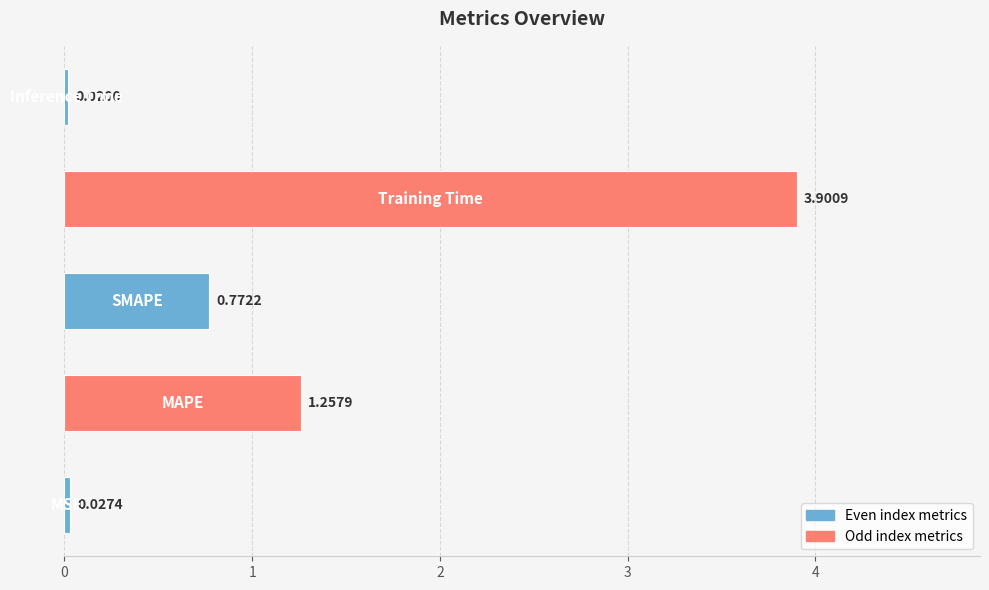

What is the average value?

1.2